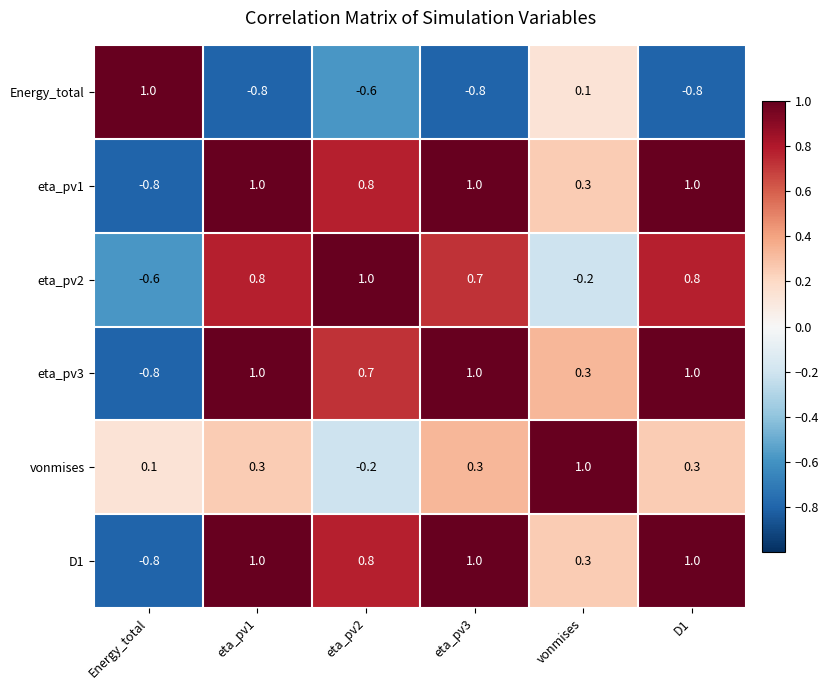

How many data points does each series have?

6